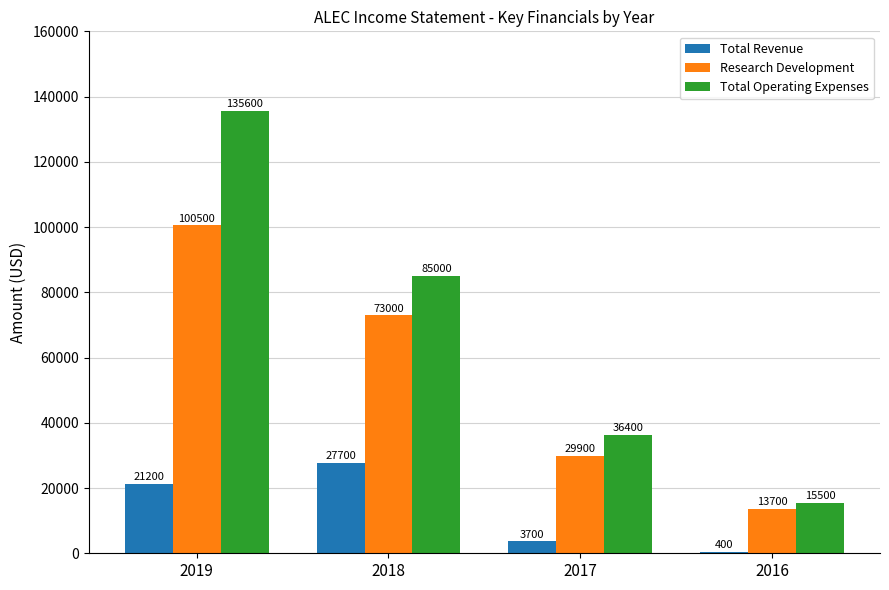

The value of Total Revenue at 2017 is 3700. True or false?

True